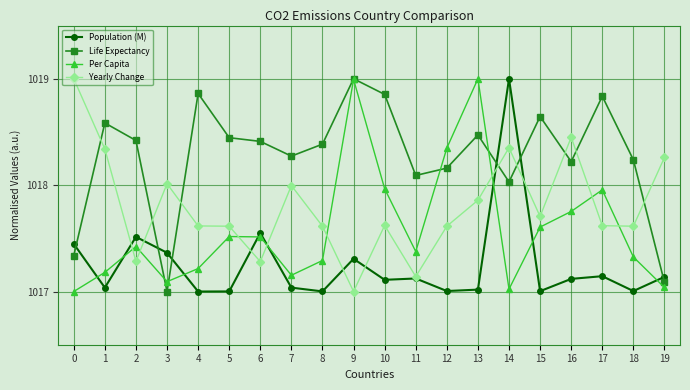

List the series in order of their overall mean, lowest first.

Population (M), Per Capita, Yearly Change, Life Expectancy